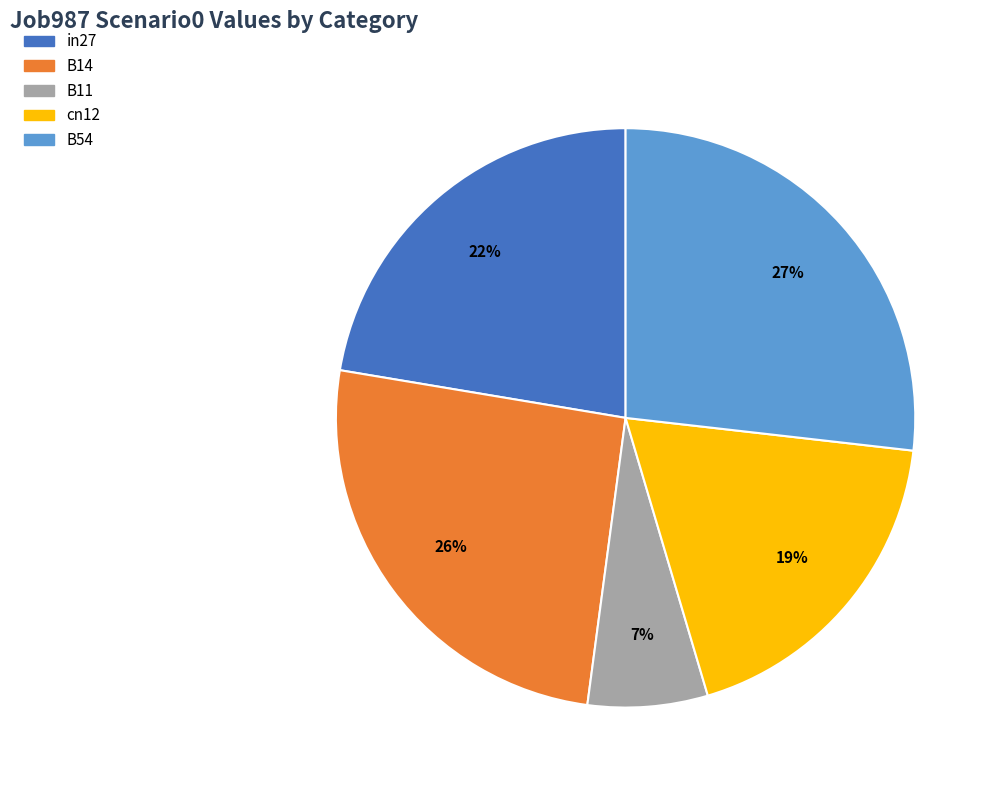

Combined, do B11 and B54 account for over 50%?

No